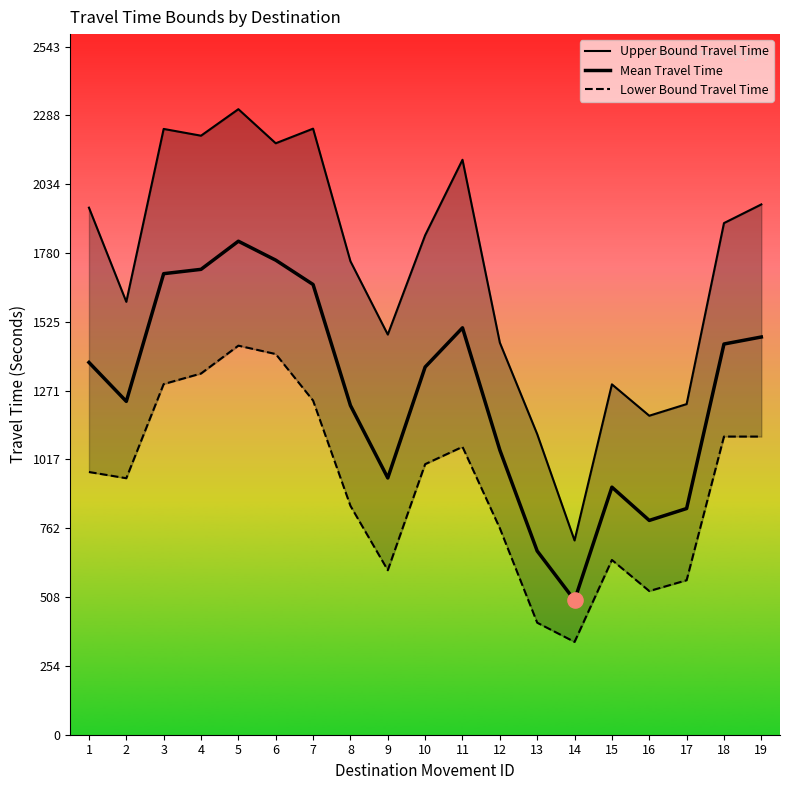

Is the value of Lower Bound Travel Time at 2 greater than the value of Mean Travel Time at 15?

Yes